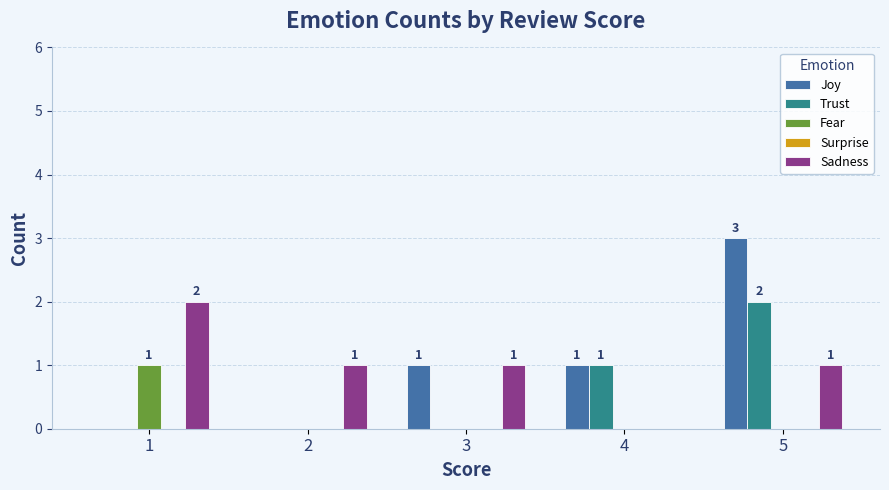

Count the Sadness values in the range 1 to 2.

4